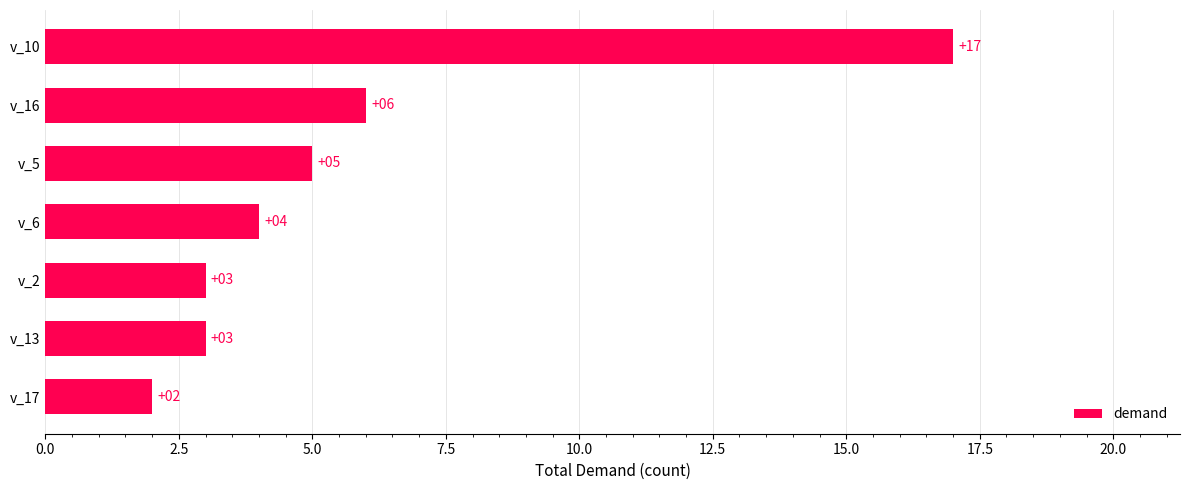

Is it true that the value at v_13 is 5?

False